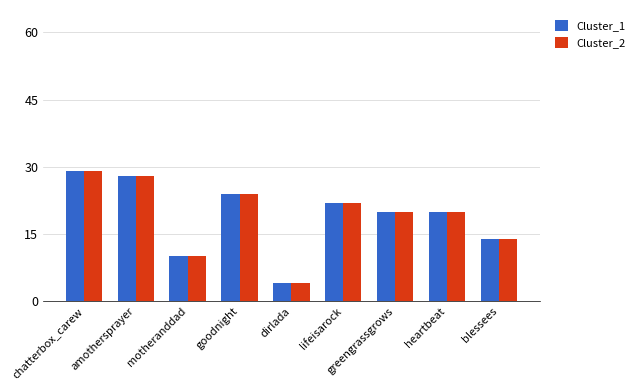

Is the value of Cluster_2 at dirlada greater than the value of Cluster_1 at motheranddad?

No